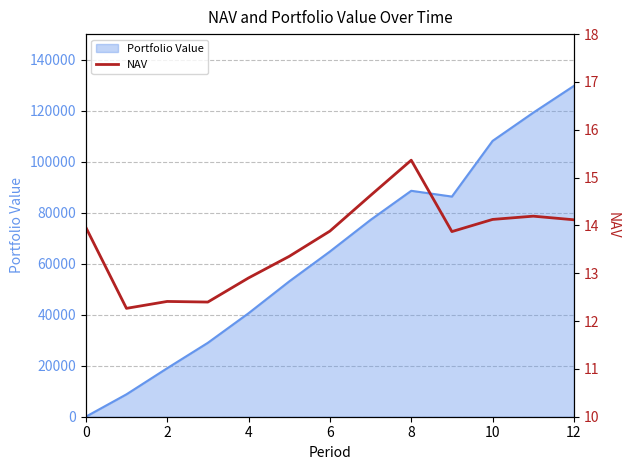

How many data points does each series have?

13